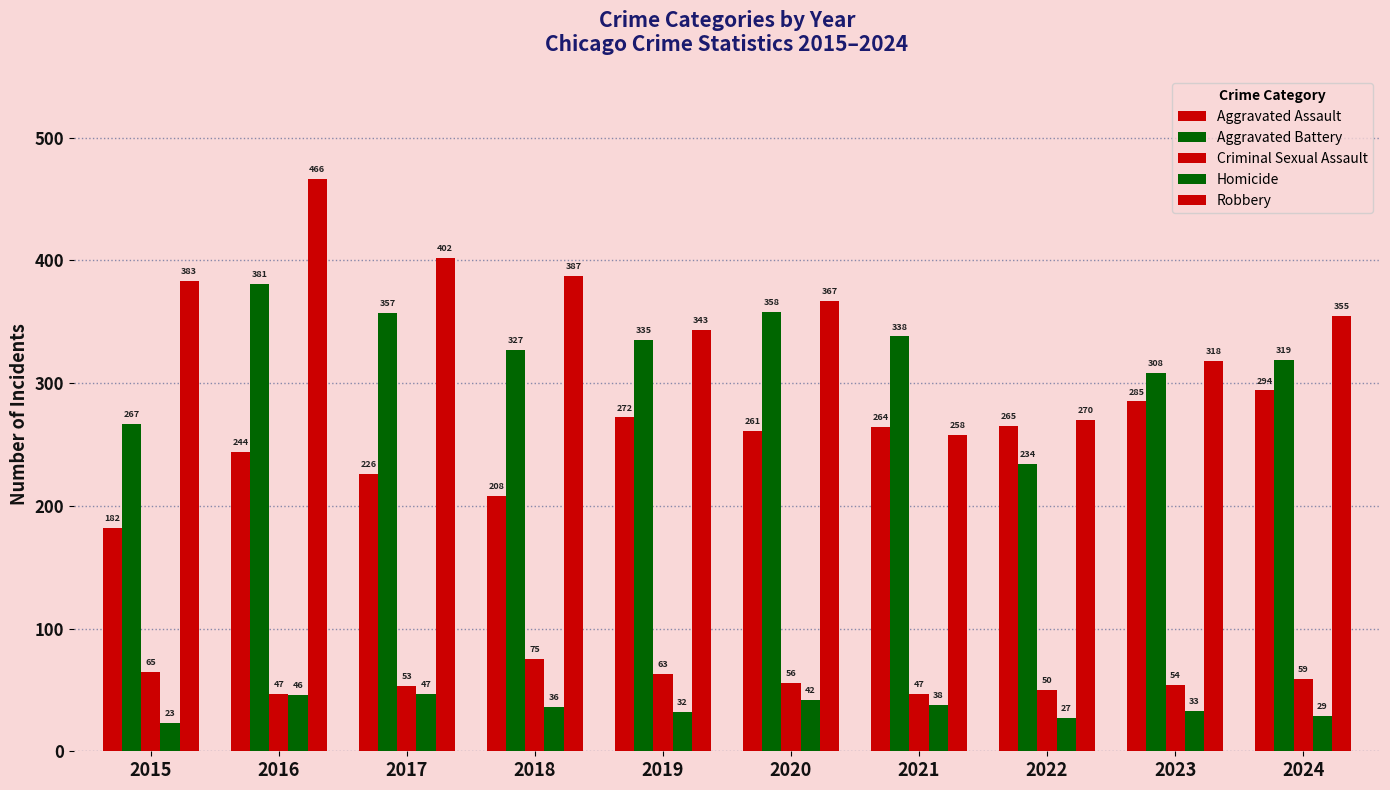

What is the difference between the maximum and minimum values in the Aggravated Assault series?

112